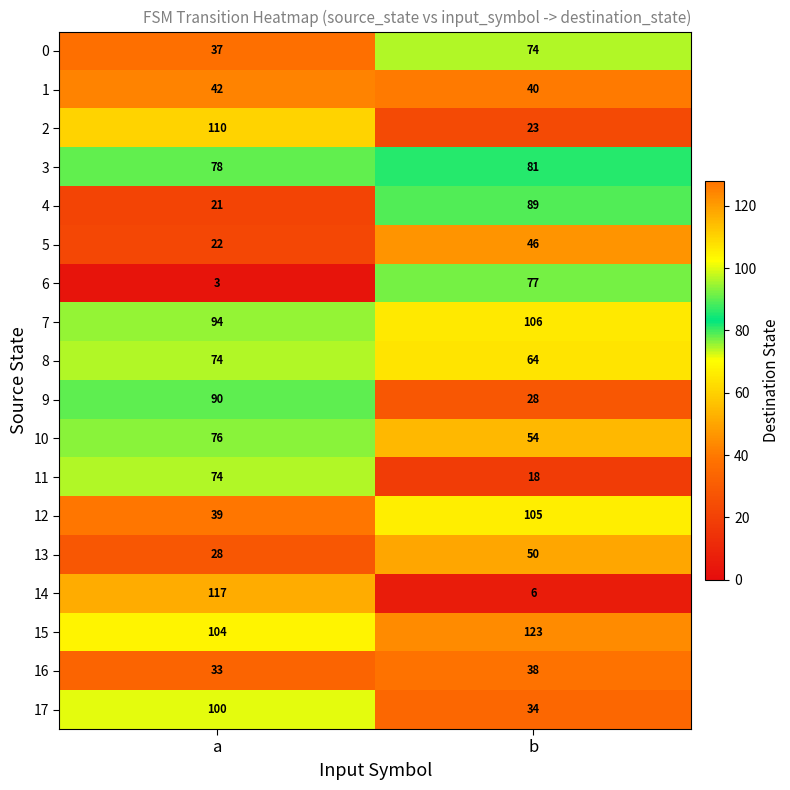

The 14 series shows 117 at a. True or false?

True